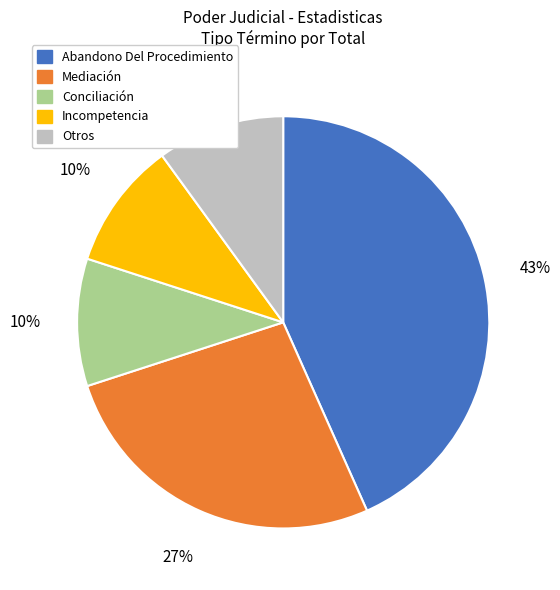

Approximately how many times larger is the value at Abandono Del Procedimiento compared to Mediación?

1.6